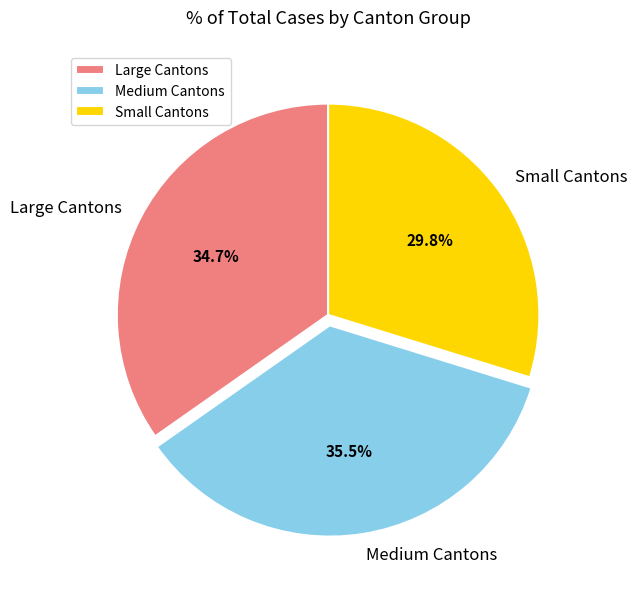

Is Small Cantons the majority of the pie?

No